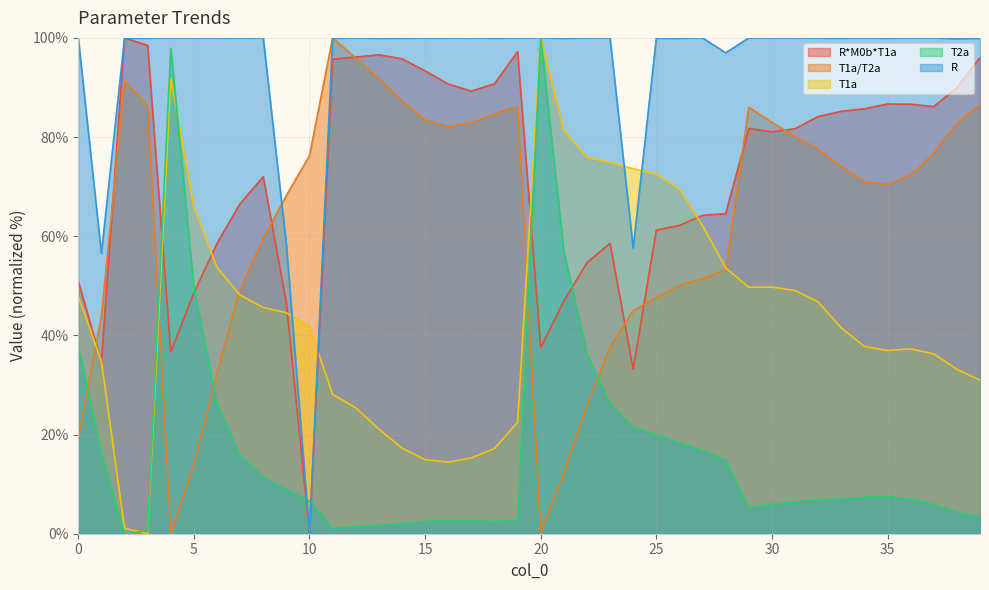

The value of T1a at 29 is 30.4. True or false?

False